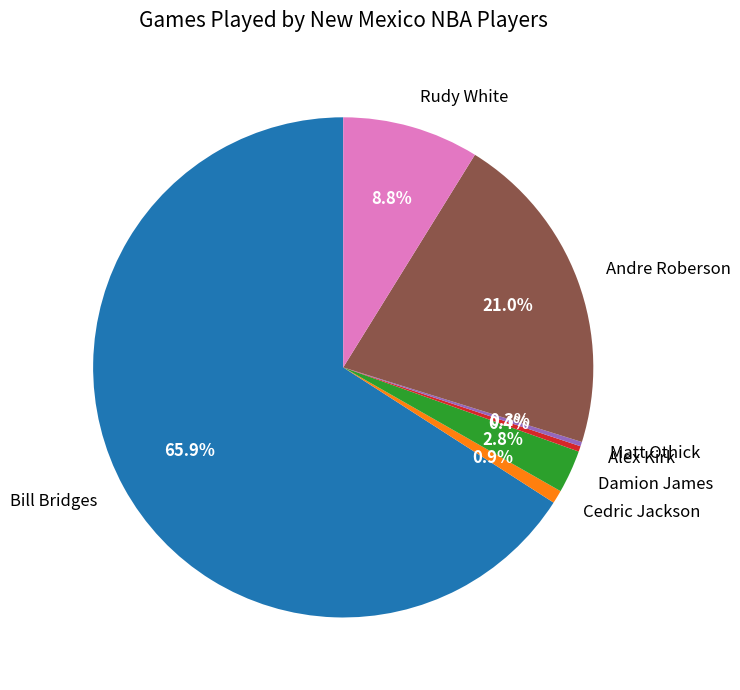

To the nearest percent, what is the average slice percentage?

14%